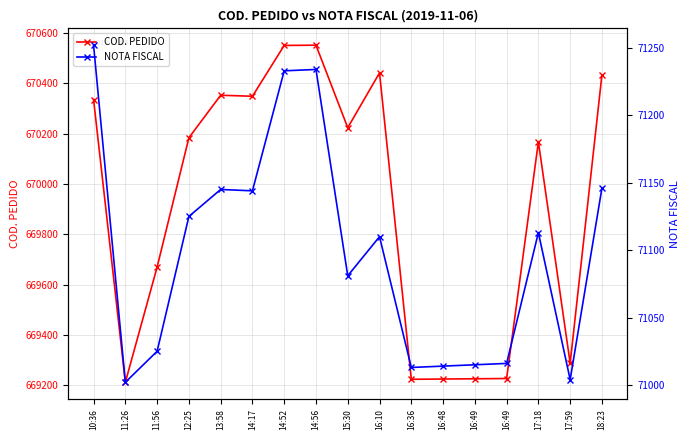

Which has a higher value, 17:18 or 14:56?

14:56